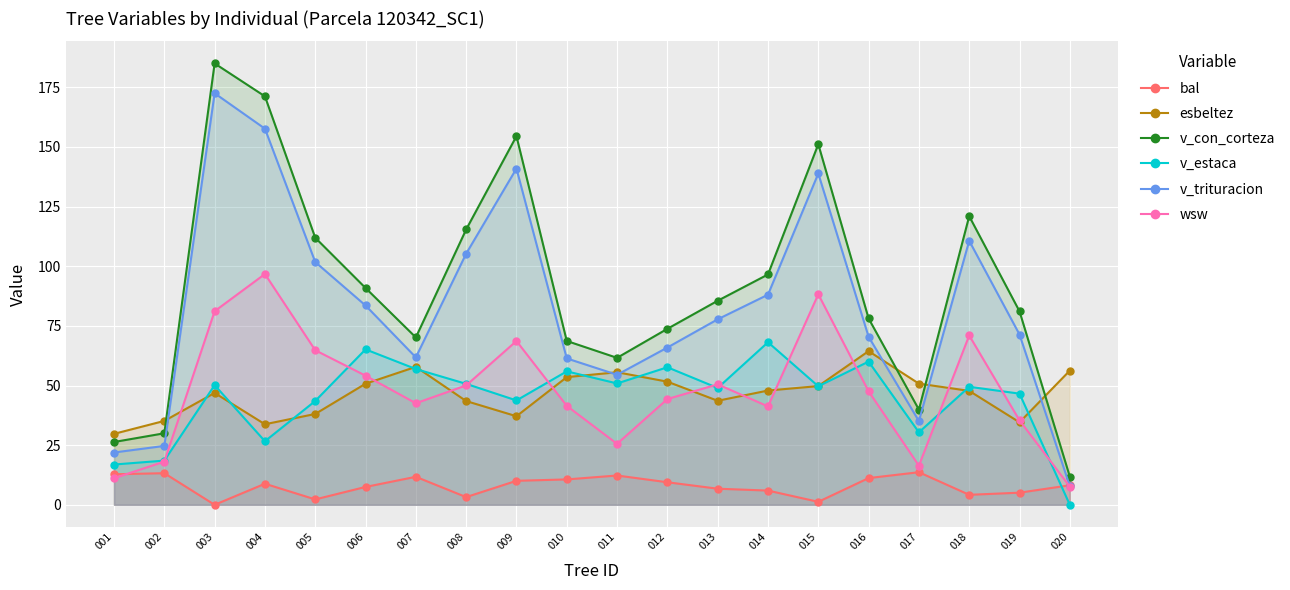

At how many categories does at least one series exceed 14?

20